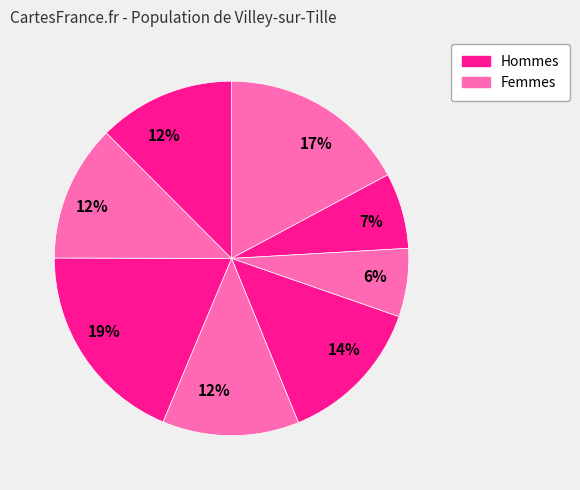

Does any single category account for the majority?

No